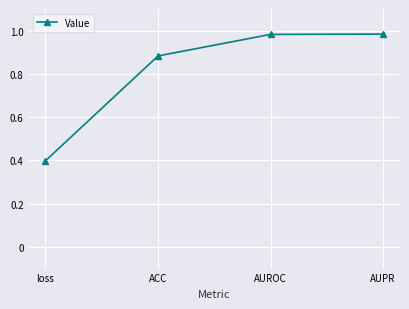

Count the number of data series in this chart.

1